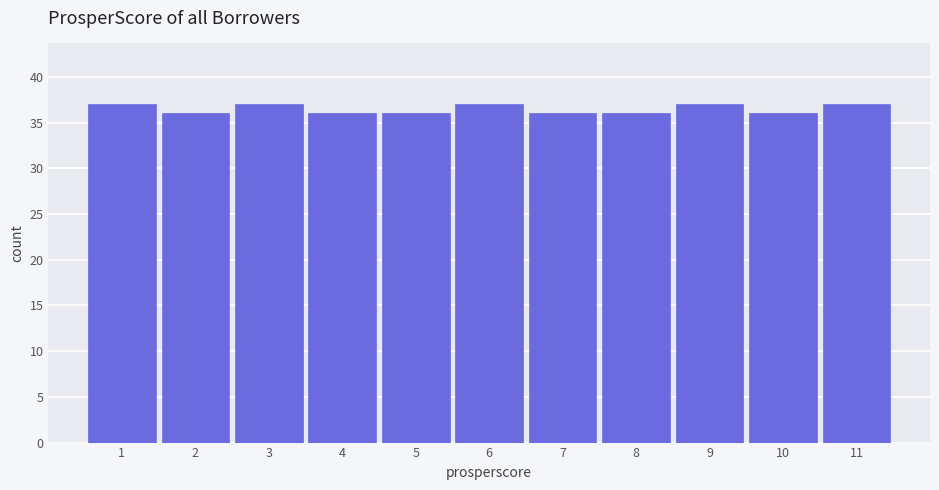

Reading left to right, what are all the values shown in this chart?

1=37	2=36	3=37	4=36	5=36	6=37	7=36	8=36	9=37	10=36	11=37